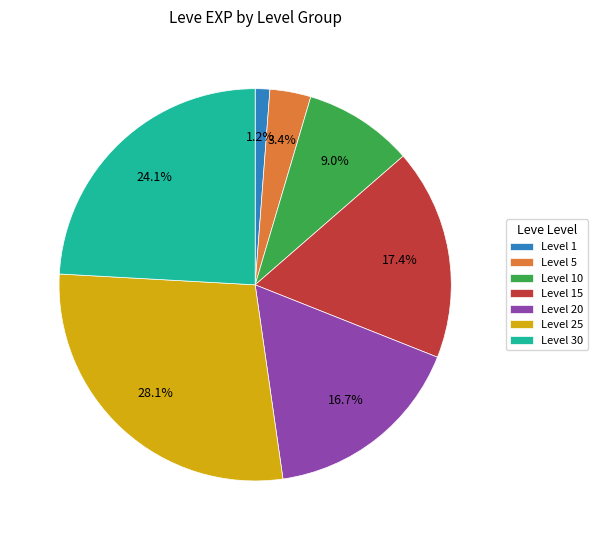

What percentage do Level 30 and Level 5 together represent?

27.5%